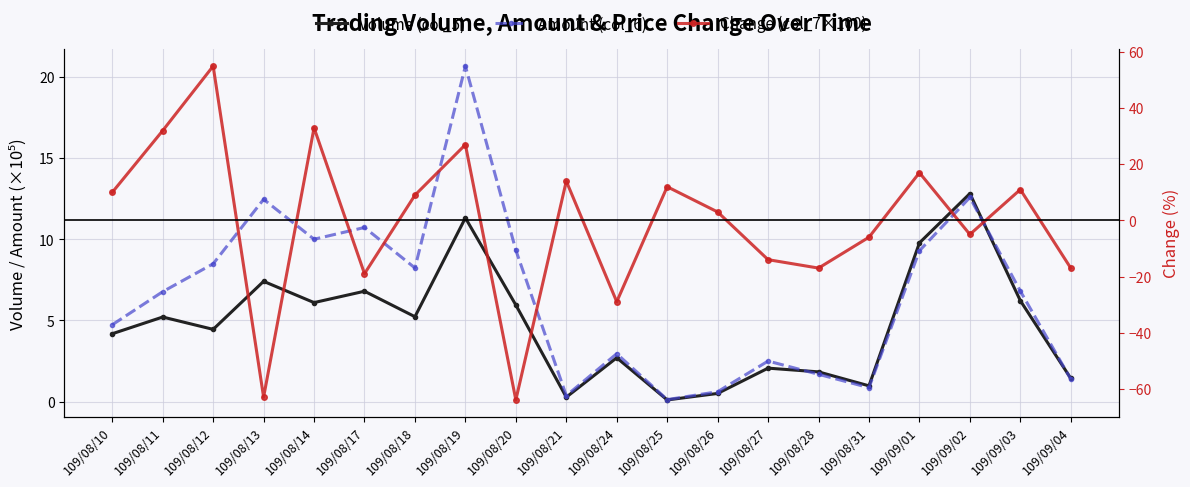

What is the sum of all Amount (col_6) values?

130.6